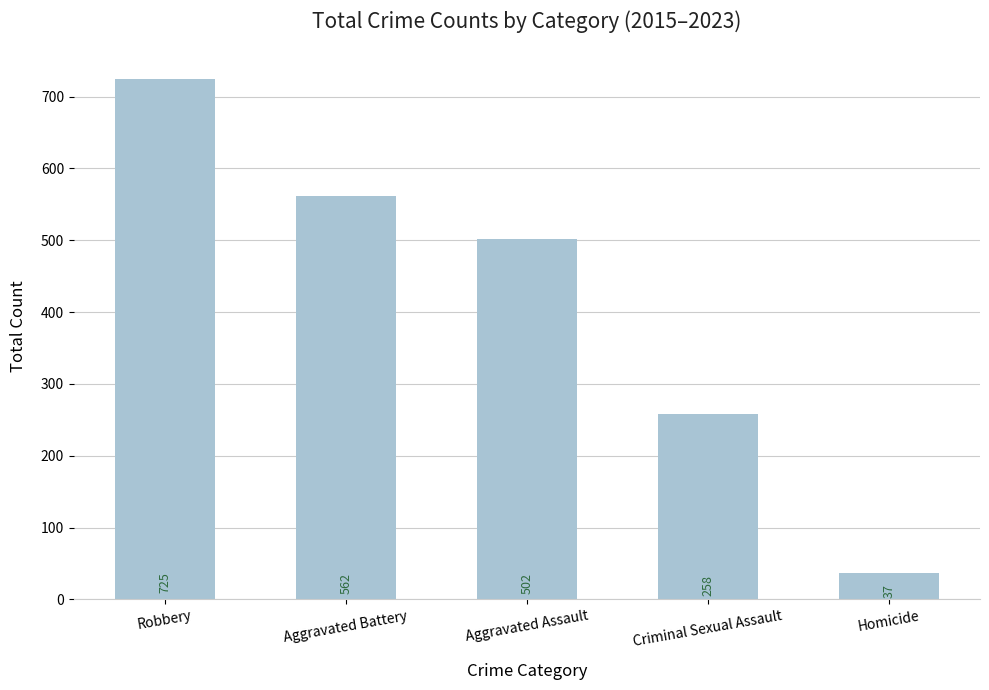

Rank the categories by value from highest to lowest.

Robbery, Aggravated Battery, Aggravated Assault, Criminal Sexual Assault, Homicide